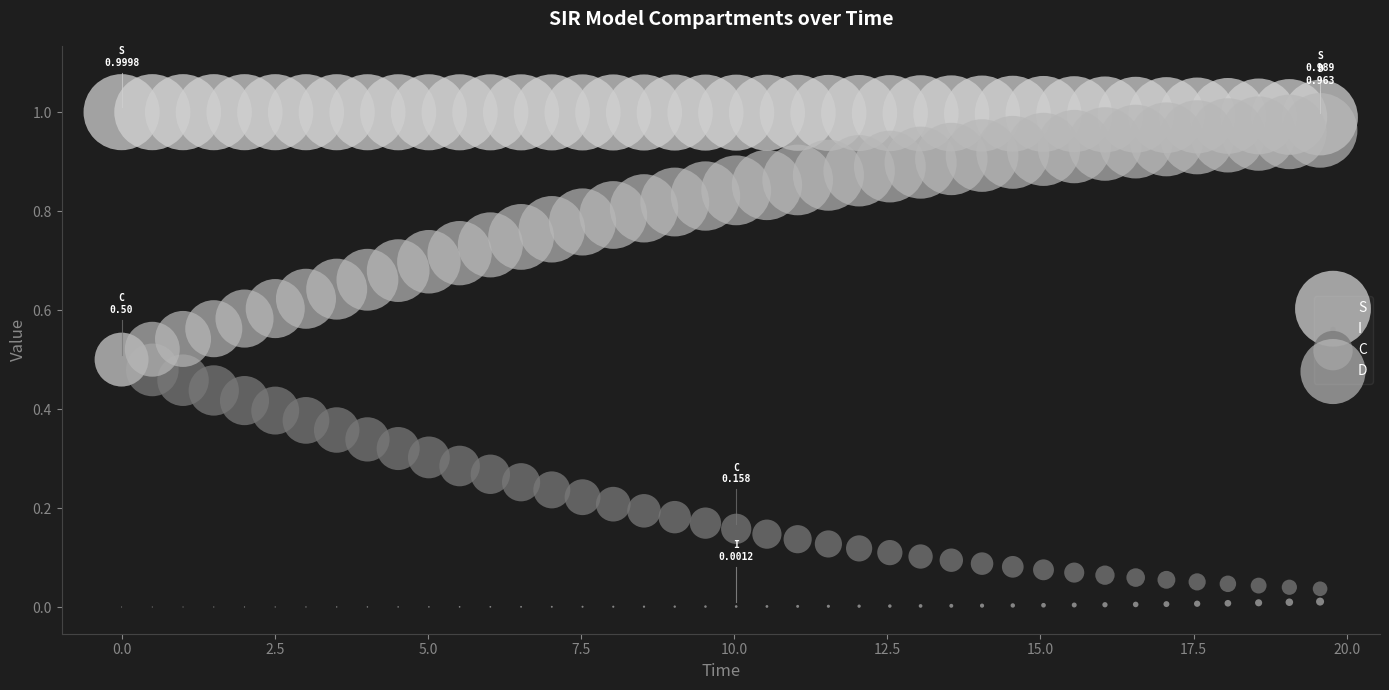

What are all the series names shown in the legend?

S, I, C, D